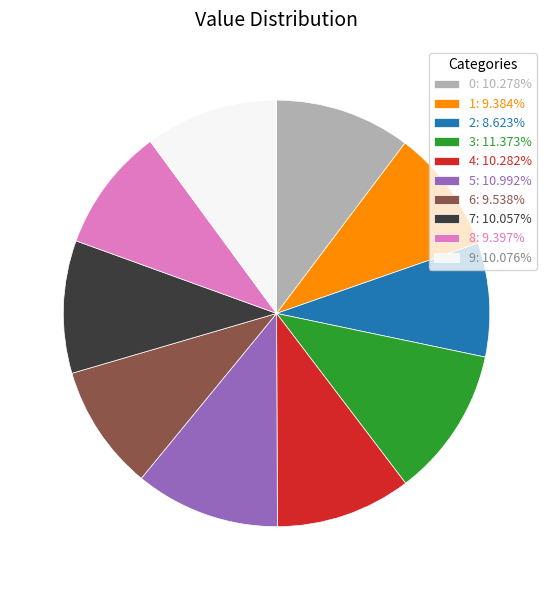

Combined, do 5: 10.992% and 1: 9.384% account for over 50%?

No